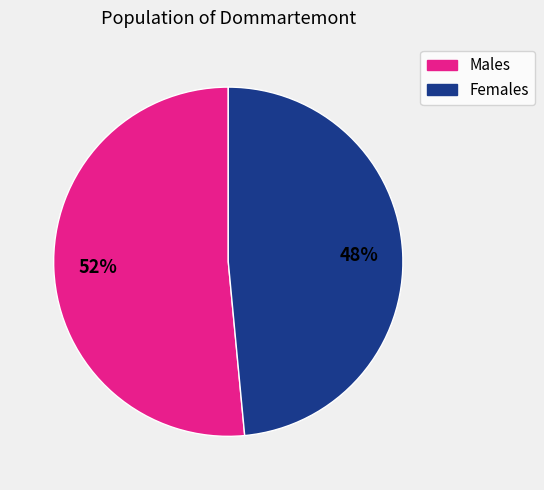

Does any single category account for the majority?

Yes